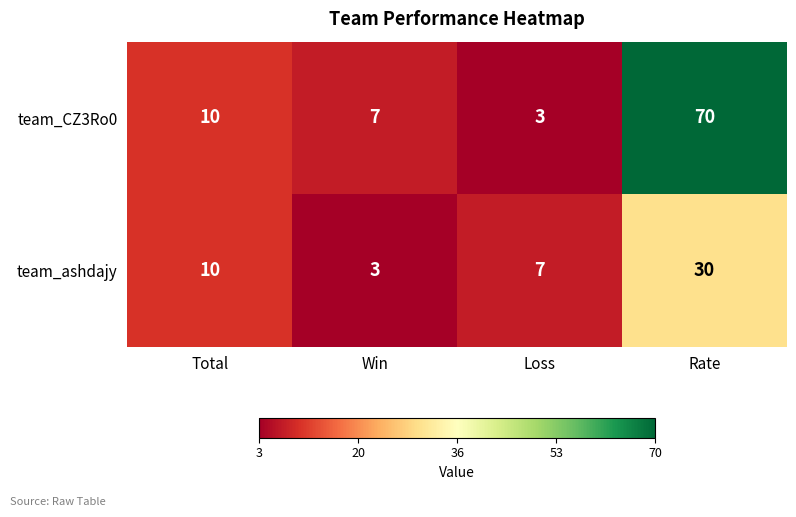

At which label is team_CZ3Ro0 closest to 36?

Total